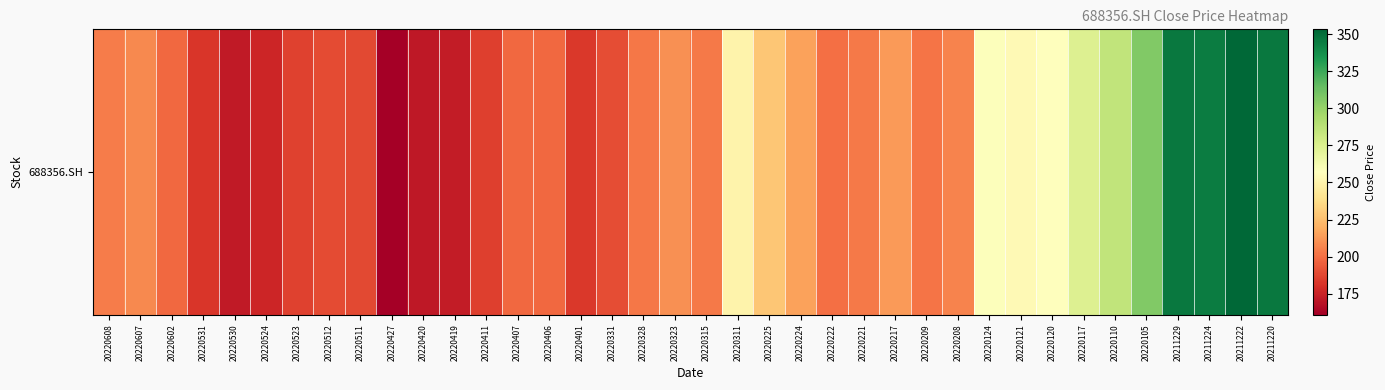

Reading left to right, what are all the values shown in this chart?

20220608=203.9	20220607=208.0	20220602=198.3	20220531=182.6	20220530=171.8	20220524=176.6	20220523=186.0	20220512=189.0	20220511=188.0	20220427=160.9	20220420=171.2	20220419=172.5	20220411=185.6	20220407=198.2	20220406=197.7	20220401=182.8	20220331=190.0	20220328=202.3	20220323=210.0	20220315=203.5	20220311=249.9	20220225=228.0	20220224=215.2	20220222=200.1	20220221=203.6	20220217=213.4	20220209=201.8	20220208=206.6	20220124=258.0	20220121=254.0	20220120=256.4	20220117=274.0	20220110=285.5	20220105=306.1	20211229=345.7	20211224=344.5	20211222=353.2	20211220=345.9